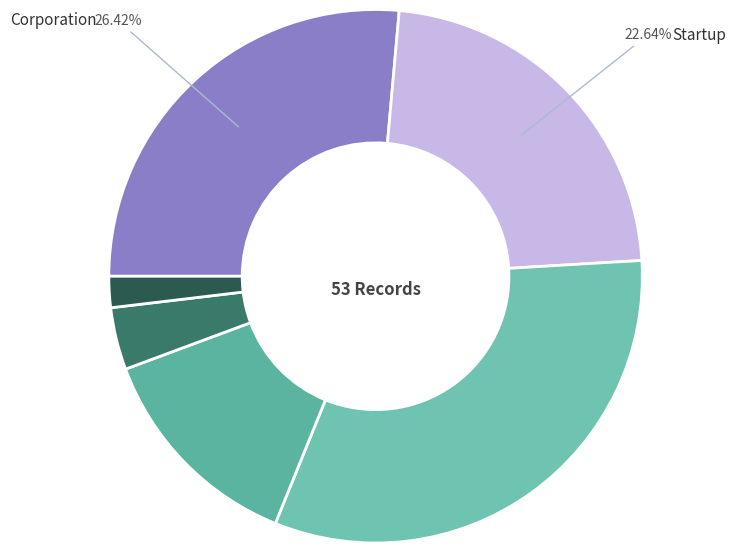

How many segments does this pie chart have?

6